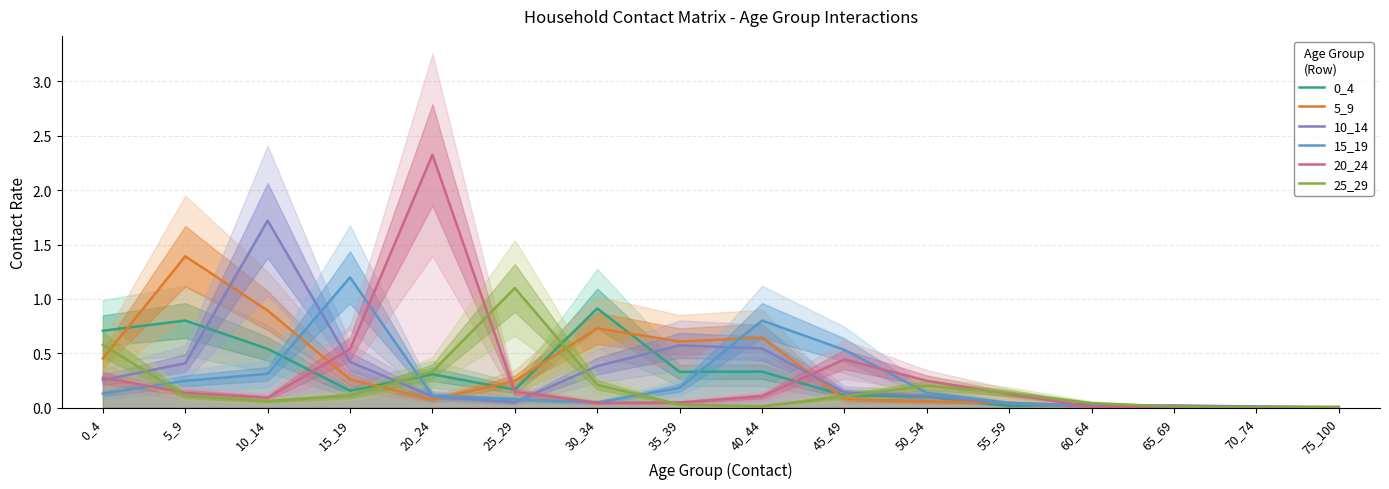

Which series has the largest total across all categories?

5_9